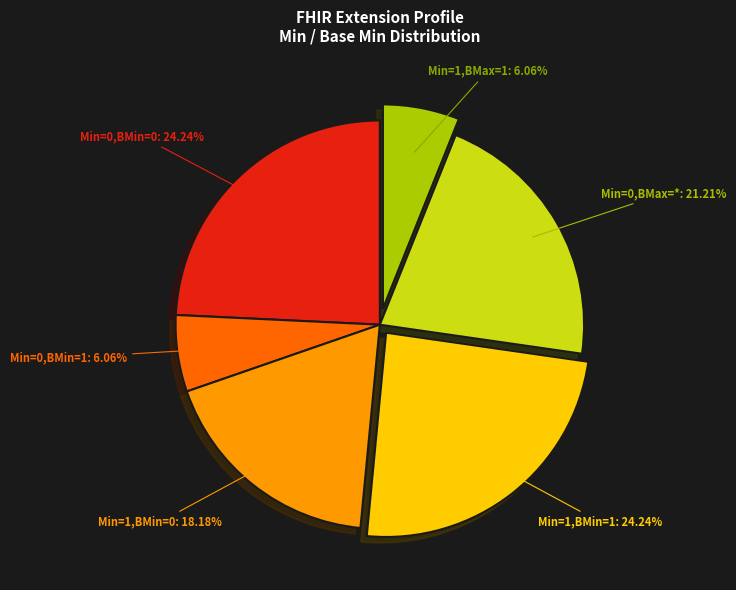

What is the ratio of the value at Min=1,BMin=0 to the value at Min=0,BMax=*?

0.9